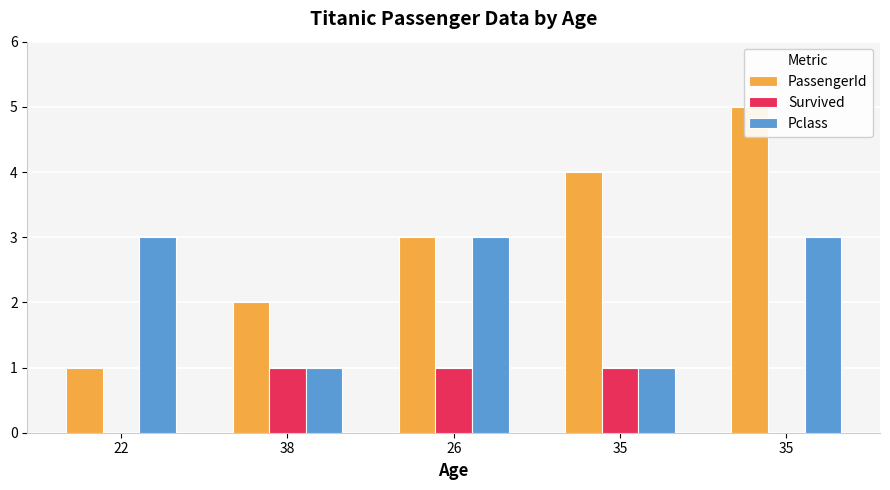

The Survived series shows 1 at 35. True or false?

True